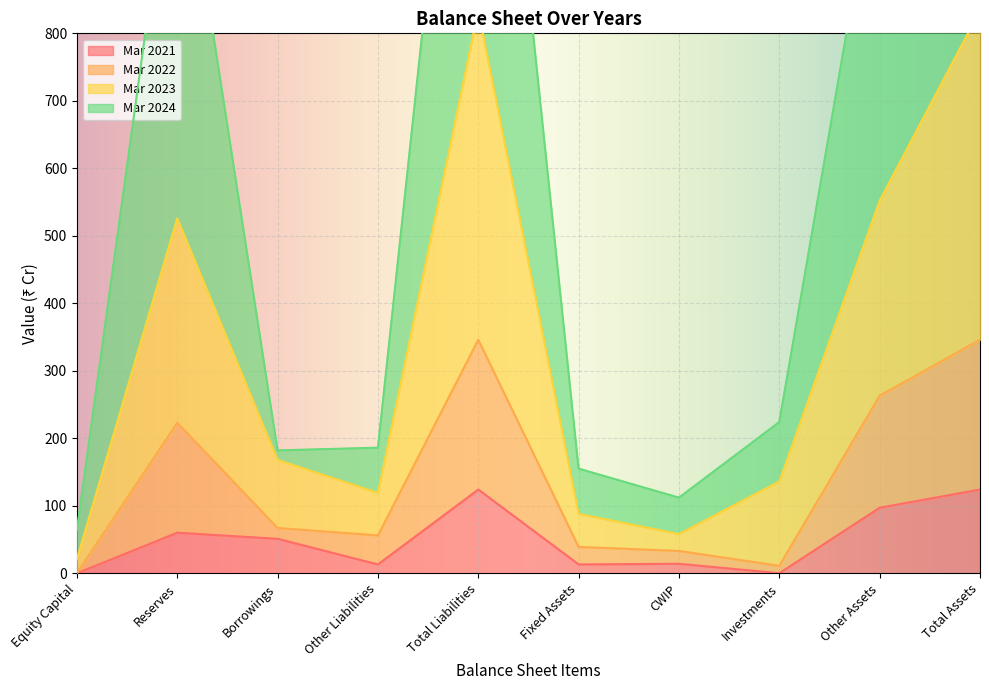

What is the maximum value for Mar 2021?

124